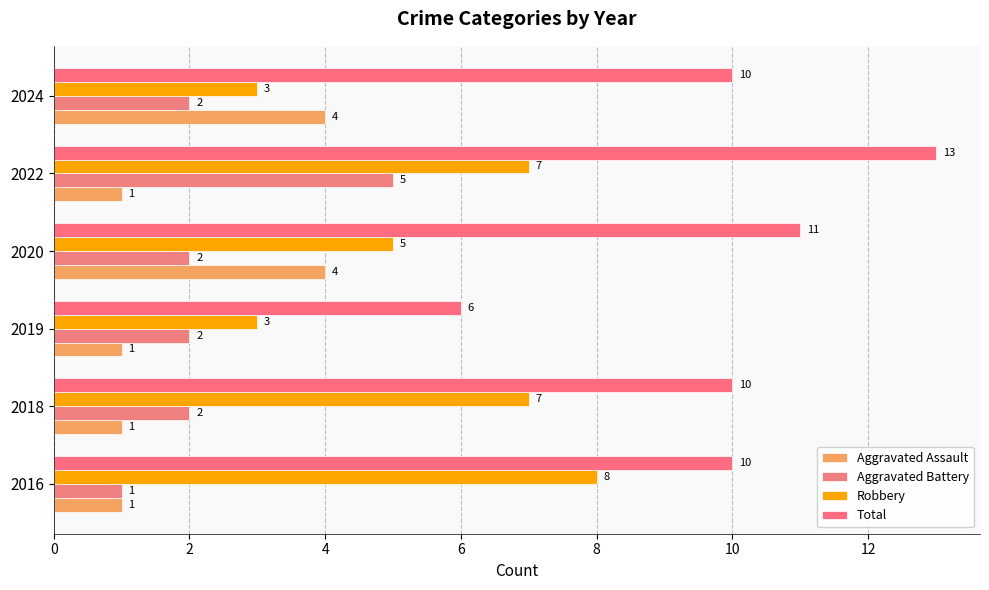

What are all the series names shown in the legend?

Aggravated Assault, Aggravated Battery, Robbery, Total